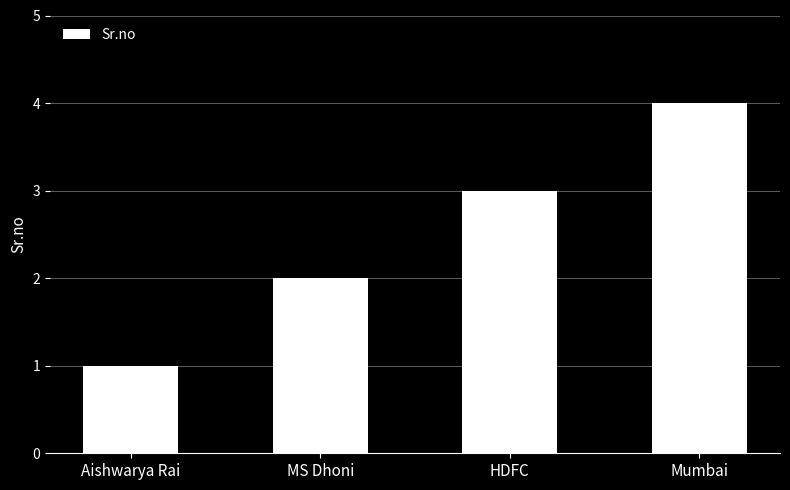

List the labels in order of value, largest first.

Mumbai, HDFC, MS Dhoni, Aishwarya Rai